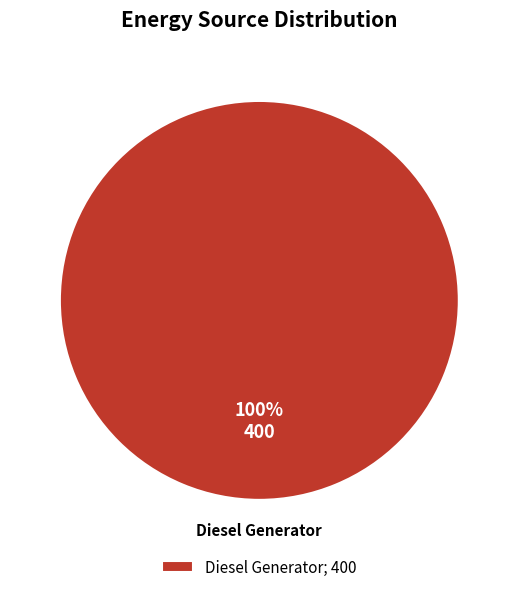

Is it true that Diesel Generator; 400 is 100% of the pie?

True